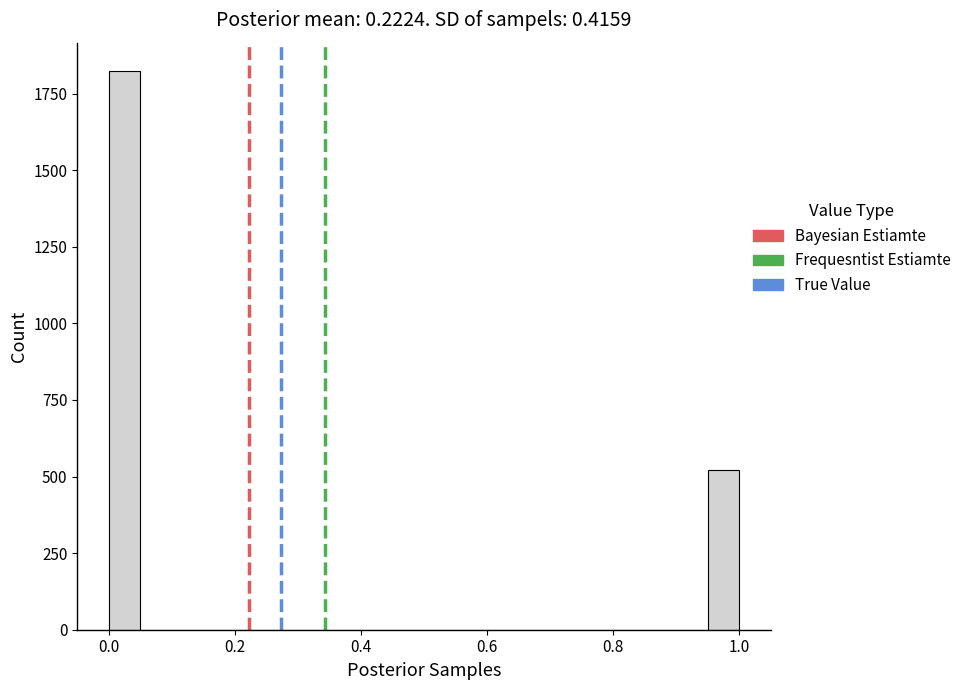

Around what value on the x-axis is the tallest bar? Give the approximate position of its centre, as read against the axis.

0.02